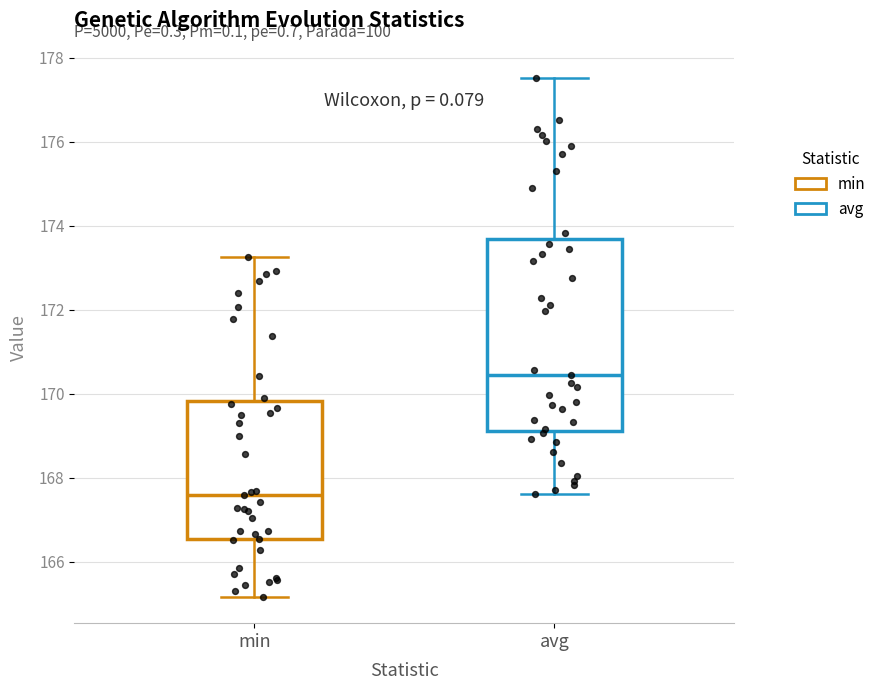

Reading left to right, transcribe this box plot: for each box, give where its median line is, the range the box spans, and where its two whiskers end, as read against the y-axis. The values are not printed on the chart, so give them approximately, as read against the axis.

min: median 167.6, box 166.6 to 169.8, whiskers 165.2 to 173.2
avg: median 170.4, box 169.2 to 173.6, whiskers 167.6 to 177.6